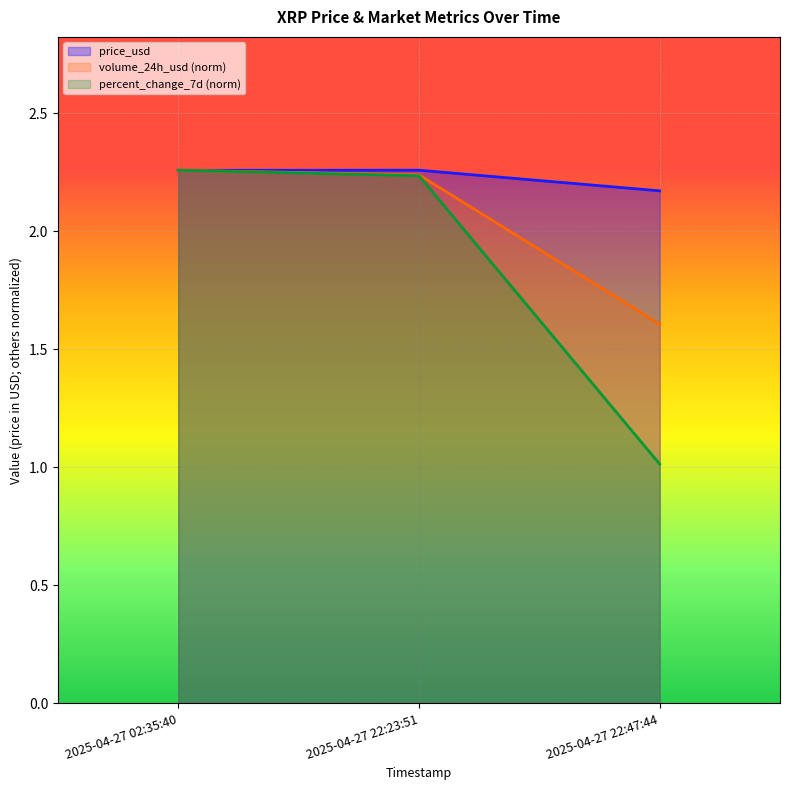

List the series in order of their overall mean, highest first.

price_usd, volume_24h_usd (norm), percent_change_7d (norm)